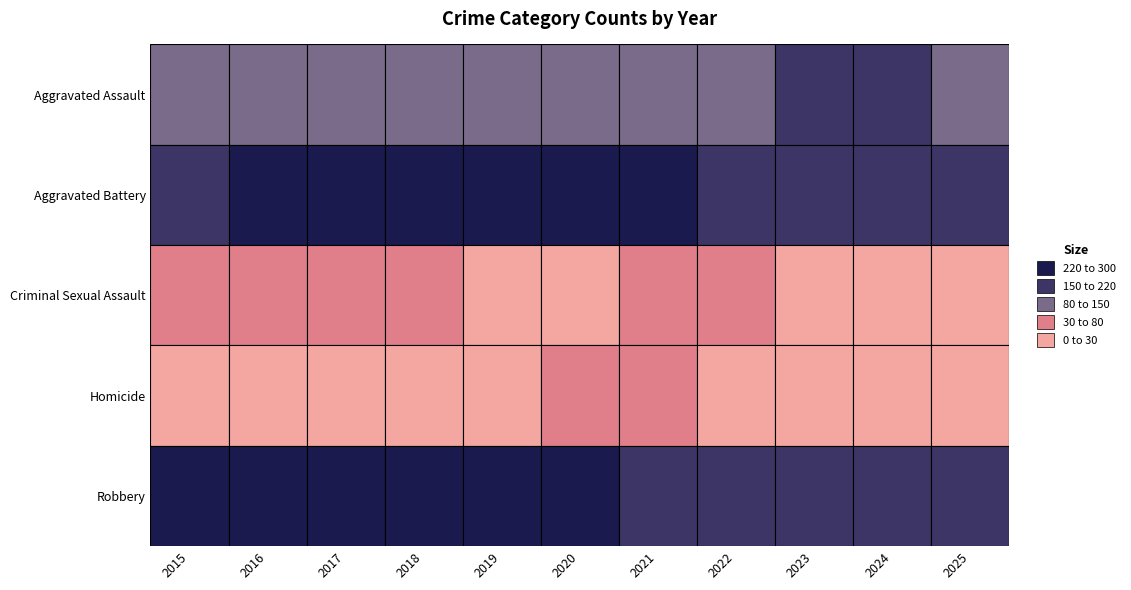

What value does the Homicide series have at 2024, to the nearest 5?

10